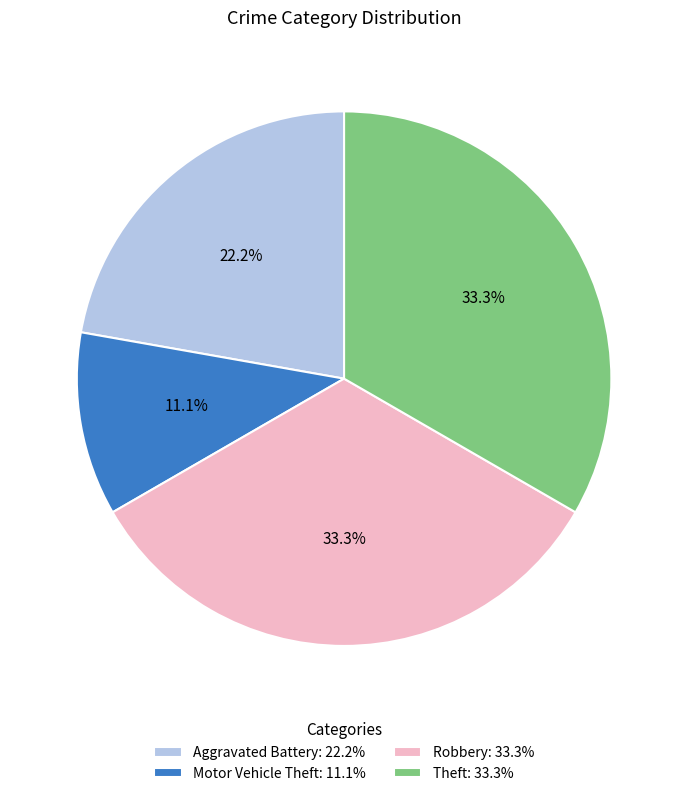

Between Aggravated Battery and Theft, which is larger?

Theft